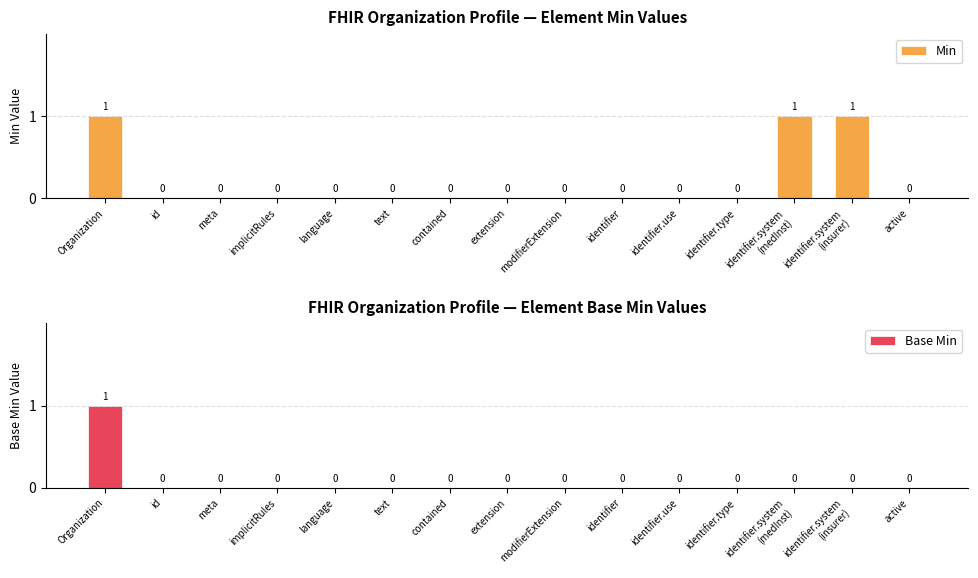

Reading left to right, extract all data points from this chart.

Min: Organization=1	id=0	meta=0	implicitRules=0	language=0	text=0	contained=0	extension=0	modifierExtension=0	identifier=0	identifier.use=0	identifier.type=0	identifier.system
(medInst)=1	identifier.system
(insurer)=1	active=0
Base Min: Organization=1	id=0	meta=0	implicitRules=0	language=0	text=0	contained=0	extension=0	modifierExtension=0	identifier=0	identifier.use=0	identifier.type=0	identifier.system
(medInst)=0	identifier.system
(insurer)=0	active=0